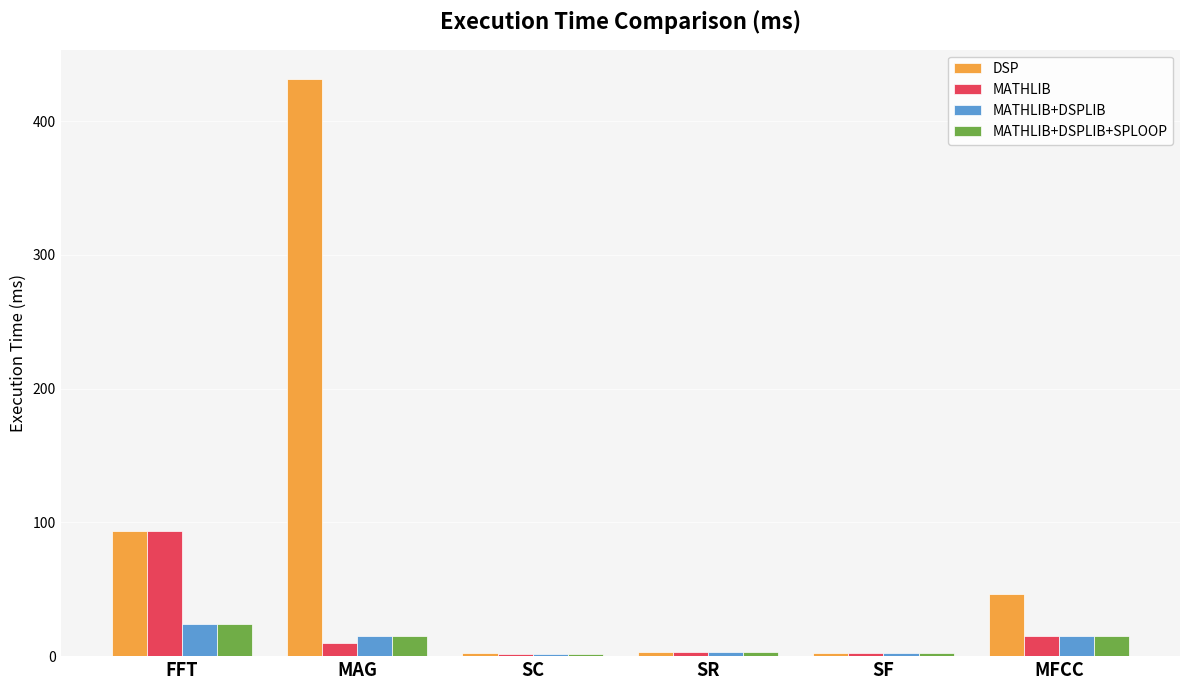

What is the value of the MATHLIB+DSPLIB+SPLOOP bar at the 3rd from the left?

1.8